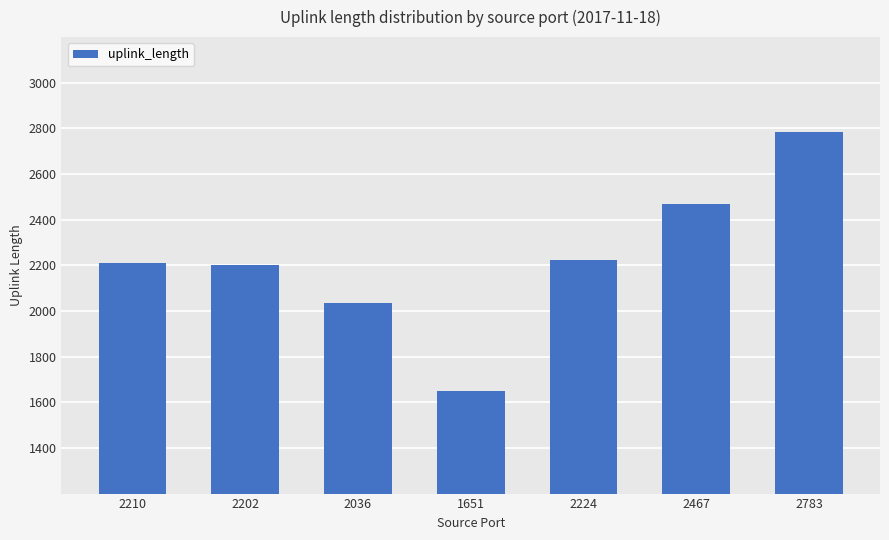

What is the label of the 1st bar from the left?

2210